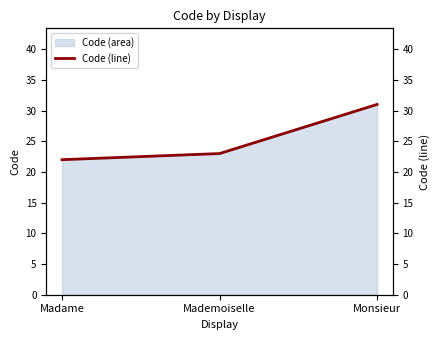

How many lines are shown in the chart?

1